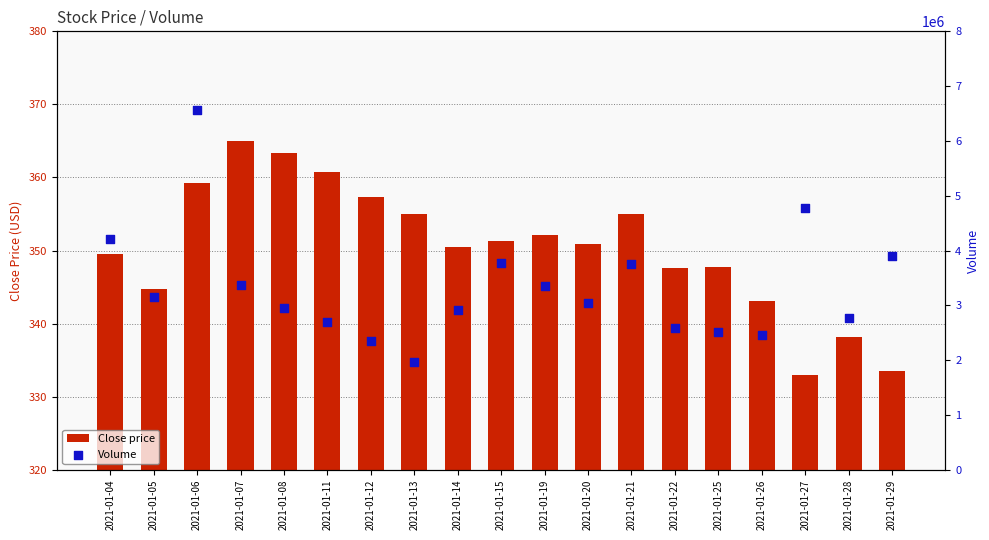

Which series has the widest spread of Y values?

Volume